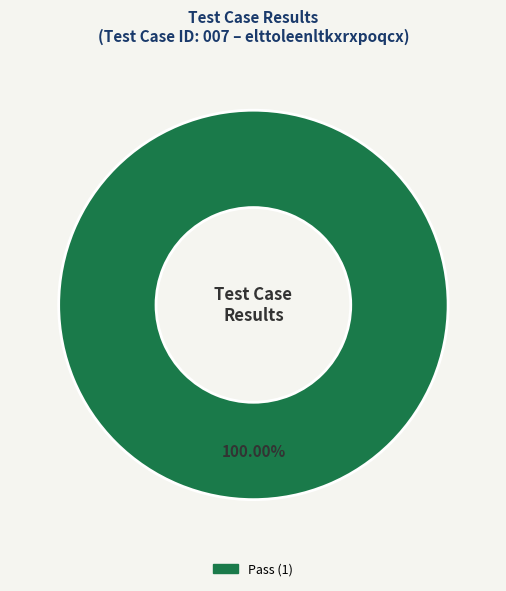

Is there any slice that represents more than half of the pie?

Yes